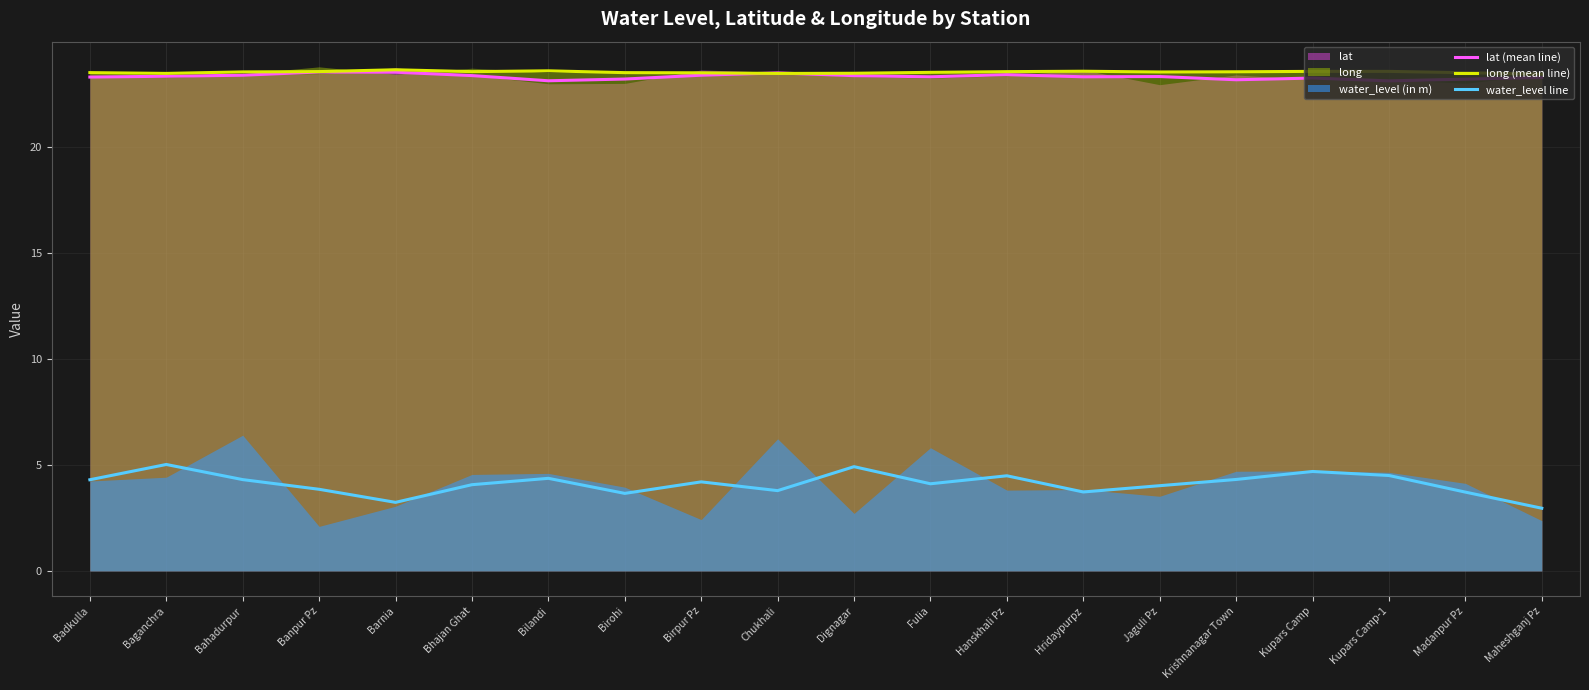

True or false: water_level line and lat (mean line) intersect in this chart.

False